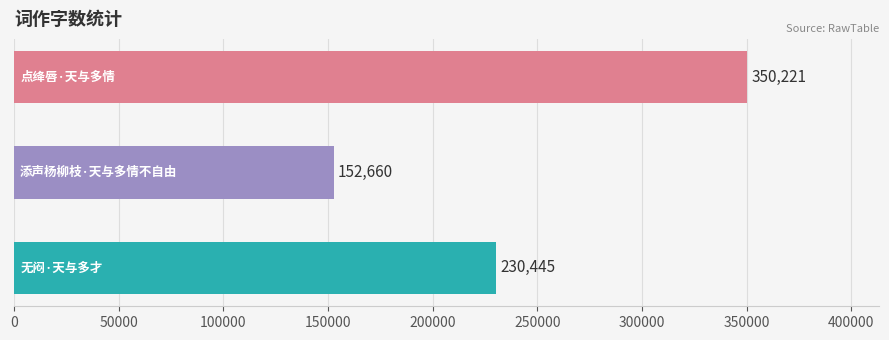

Reading bottom to top, list all the values displayed in this chart.

230445	152660	350221